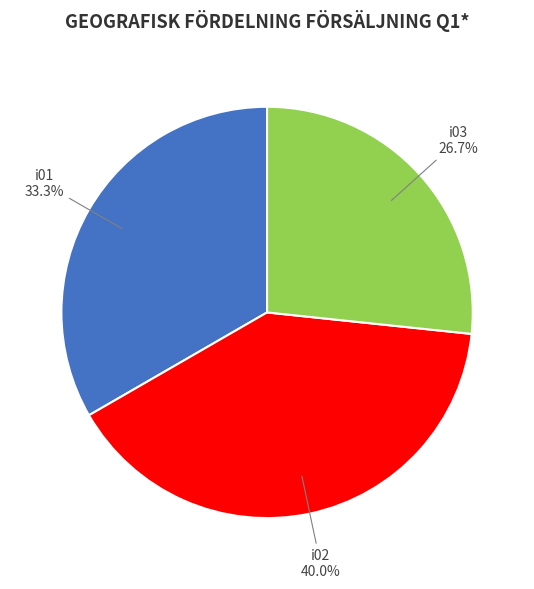

Is there any slice that represents more than half of the pie?

No